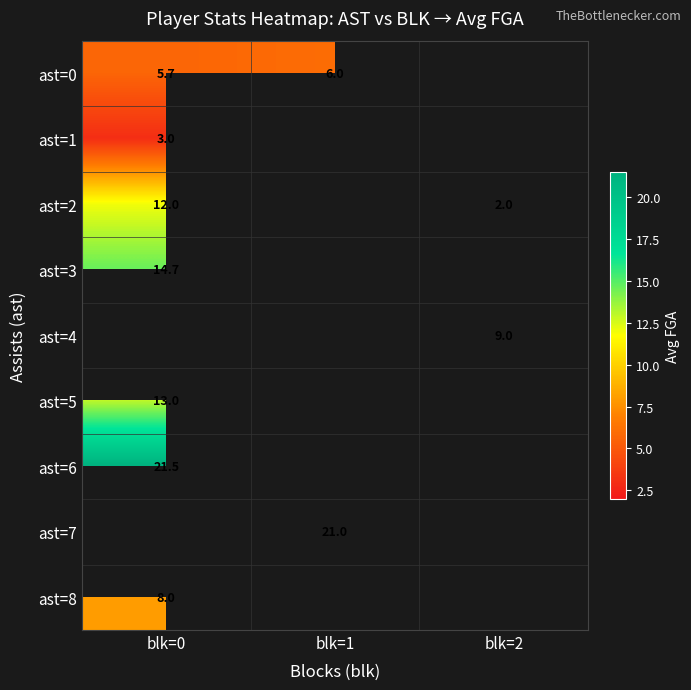

Is the value of ast=2 at blk=0 greater than the value of ast=5 at blk=0?

No